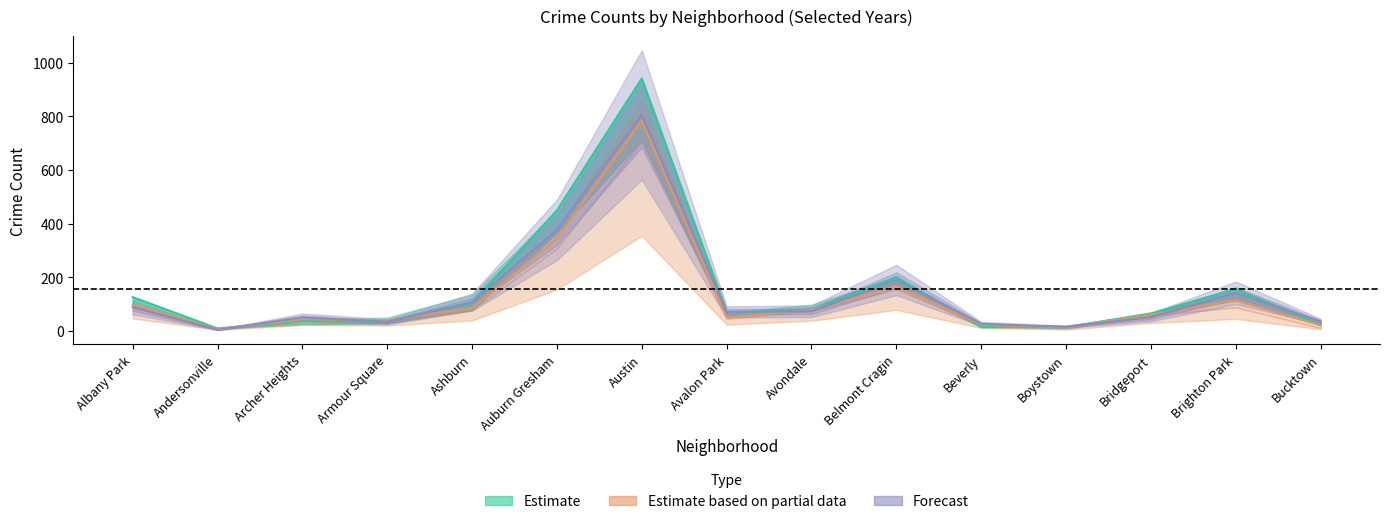

Reading right to left, transcribe all the data shown in this chart.

2023: 34.0	141.0	50.0	14.0	25.0	189.0	72.0	70.0	806.0	376.0	106.0	33.0	49.0	3.0	87.0
2015: 21.0	156.0	64.0	12.0	13.0	200.0	76.0	68.0	942.0	449.0	103.0	34.0	37.0	8.0	125.0
2016: 20.0	114.5	58.5	12.0	21.5	166.5	77.0	49.0	784.0	342.5	85.0	38.5	42.5	5.5	97.0